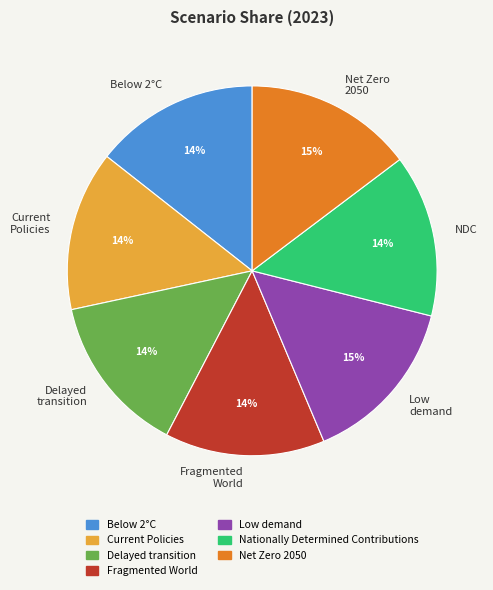

True or false: Delayed transition accounts for 1% of the total.

False